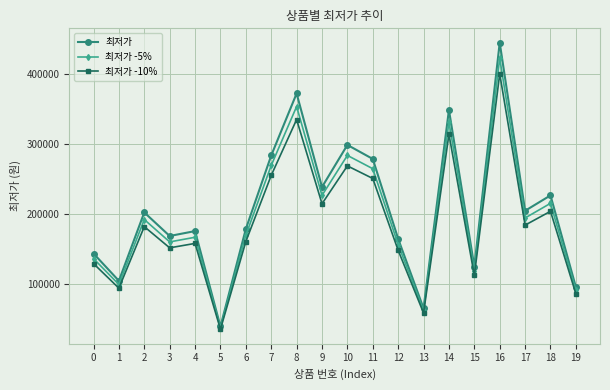

Which series has the largest range (max minus min)?

최저가